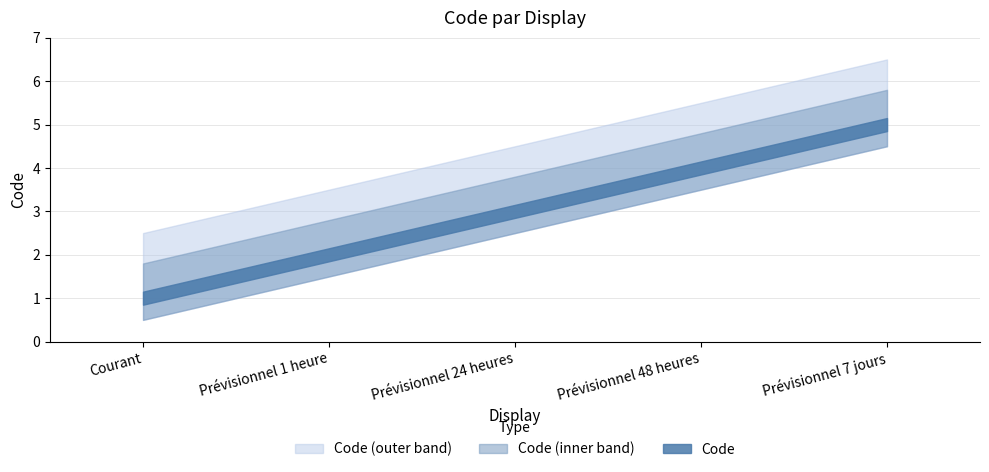

How many categories are shown in the chart?

5